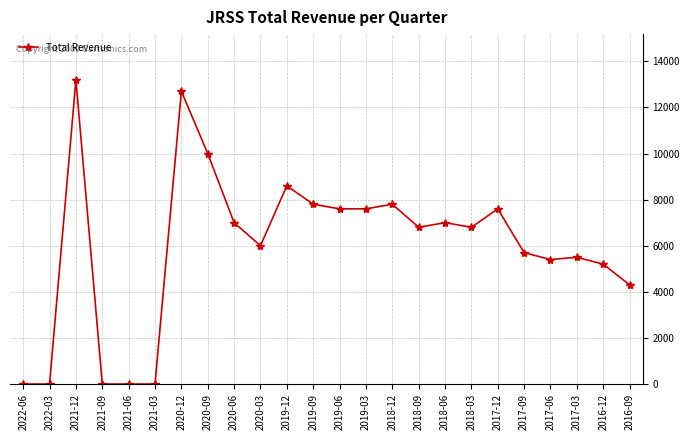

At which label does the data first exceed 6800?

2021-12